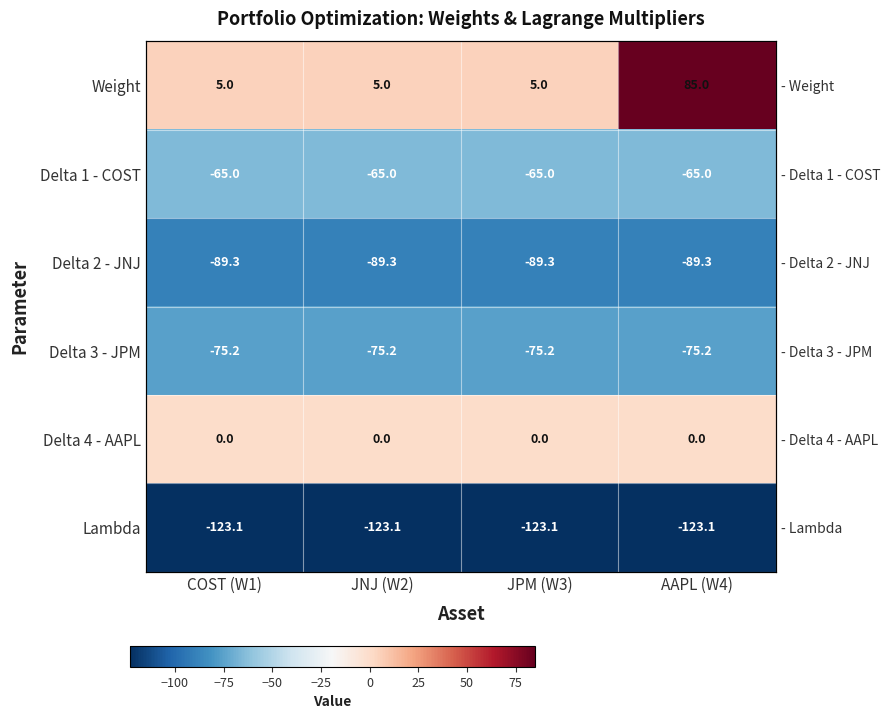

What is the average value of the Weight series?

25.0